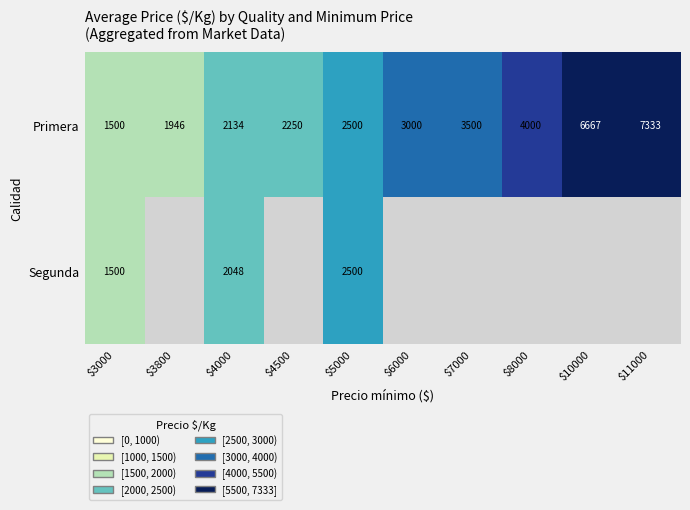

At which label is Primera closest to 4416?

$8000